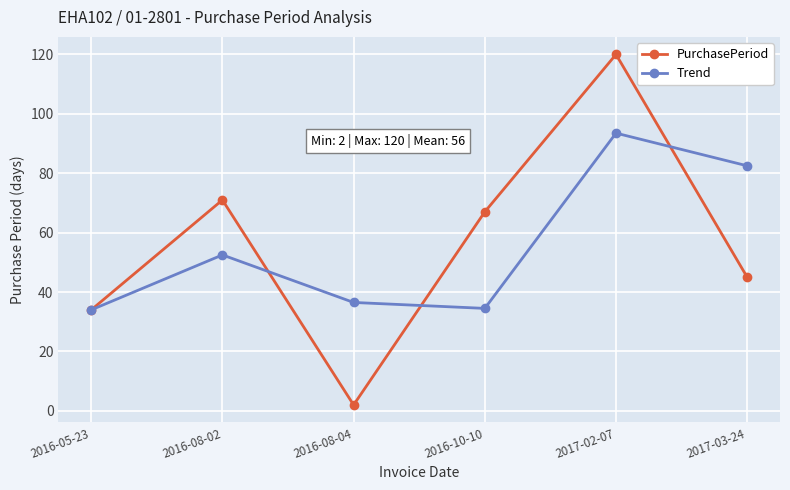

What position from the right is 2016-05-23?

6